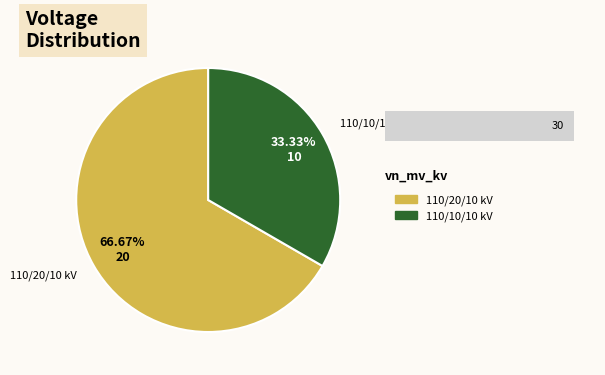

Does 63/25/38 MVA 110/10/10 kV represent more than half of the total?

No